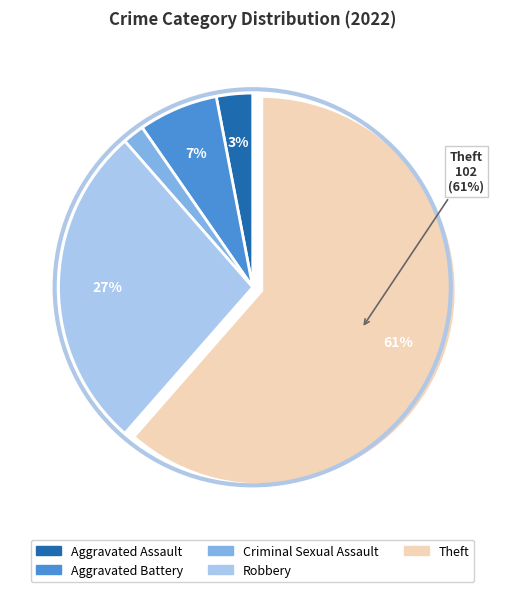

Approximately how many times larger is the value at Robbery compared to Theft?

0.4